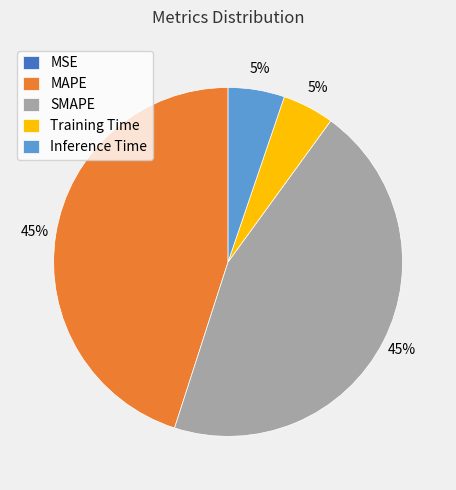

To the nearest percent, what is the average slice percentage?

20%